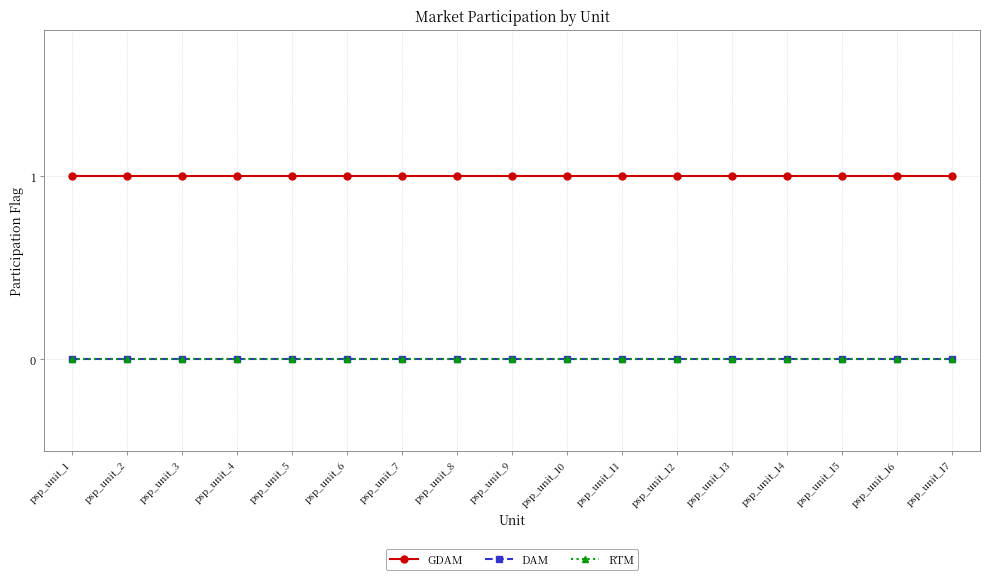

Does the chart have visible grid lines?

Yes